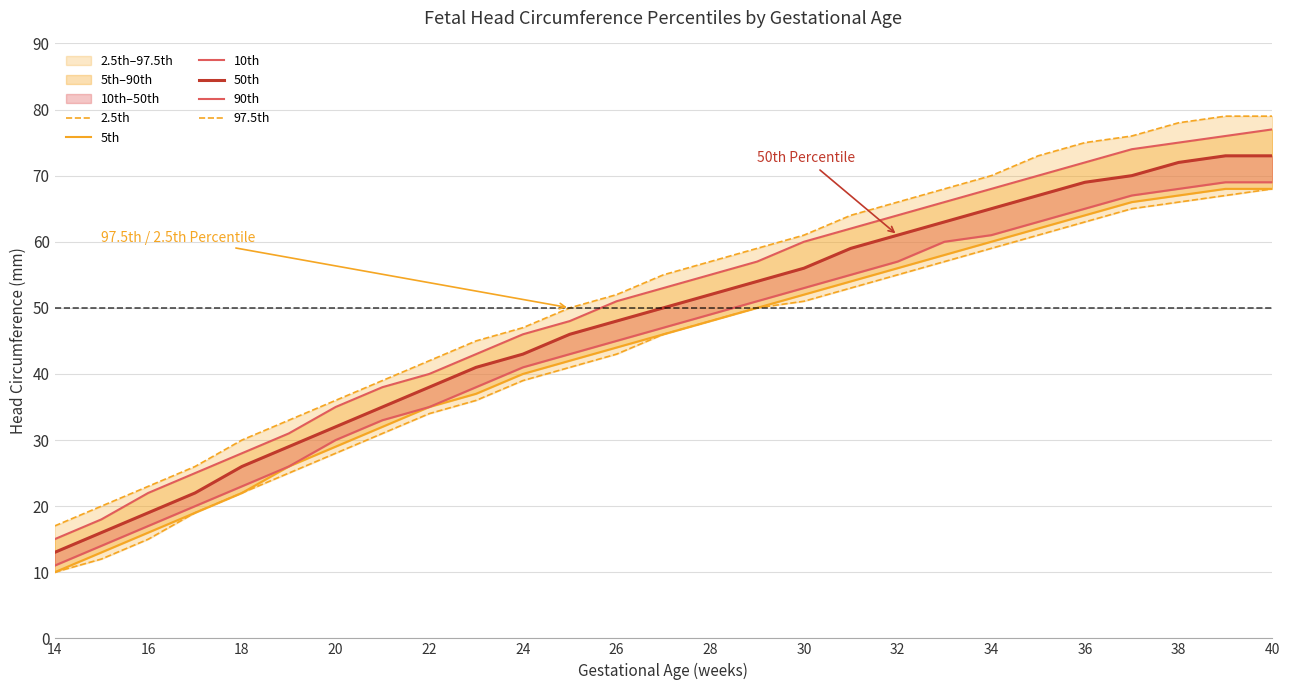

At which label does 10th reach its minimum?

14